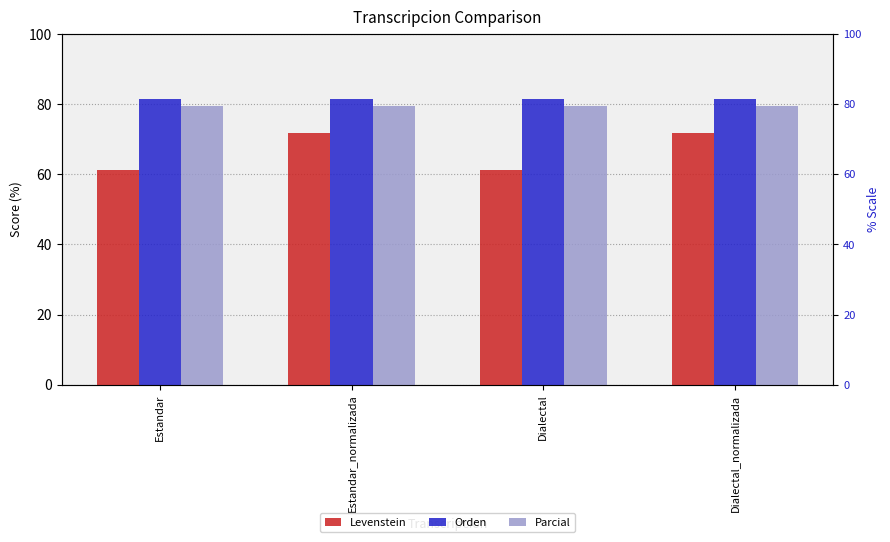

True or false: Levenstein has a value of 34.1 at Estandar.

False